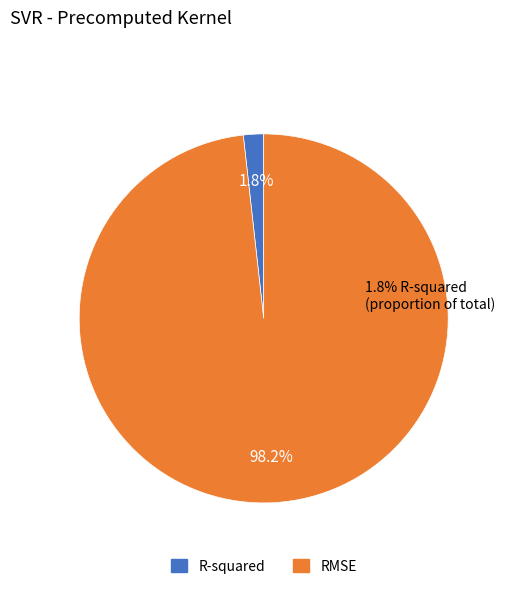

Rank the categories by value from highest to lowest.

RMSE, R-squared